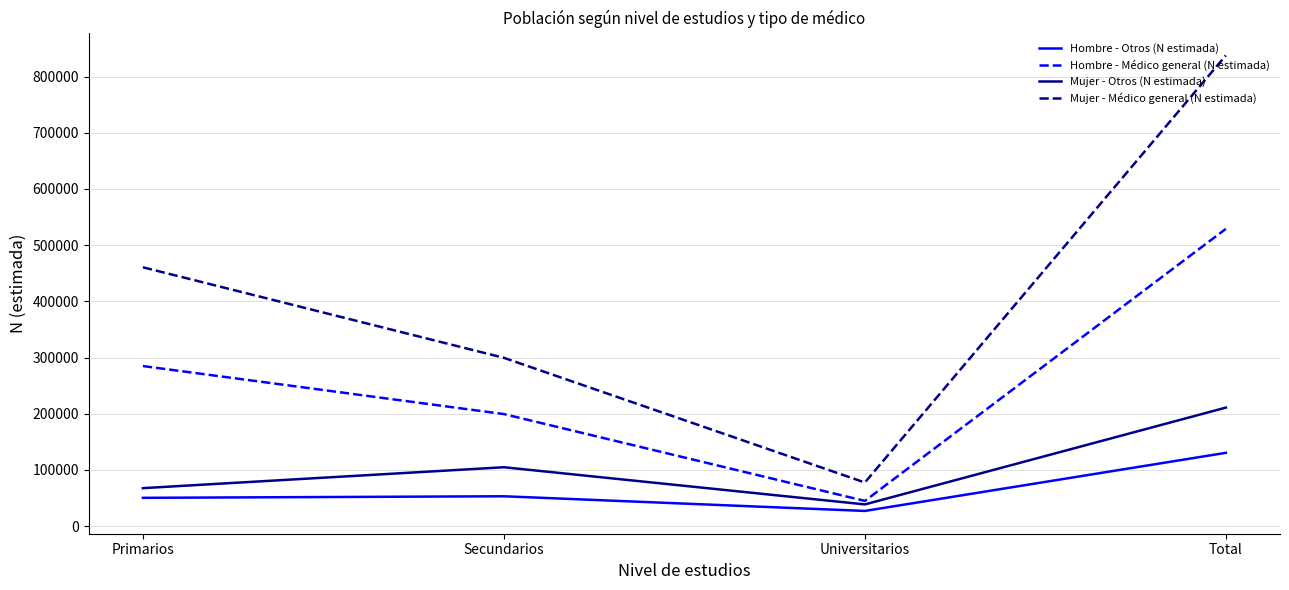

Does the chart have visible grid lines?

Yes